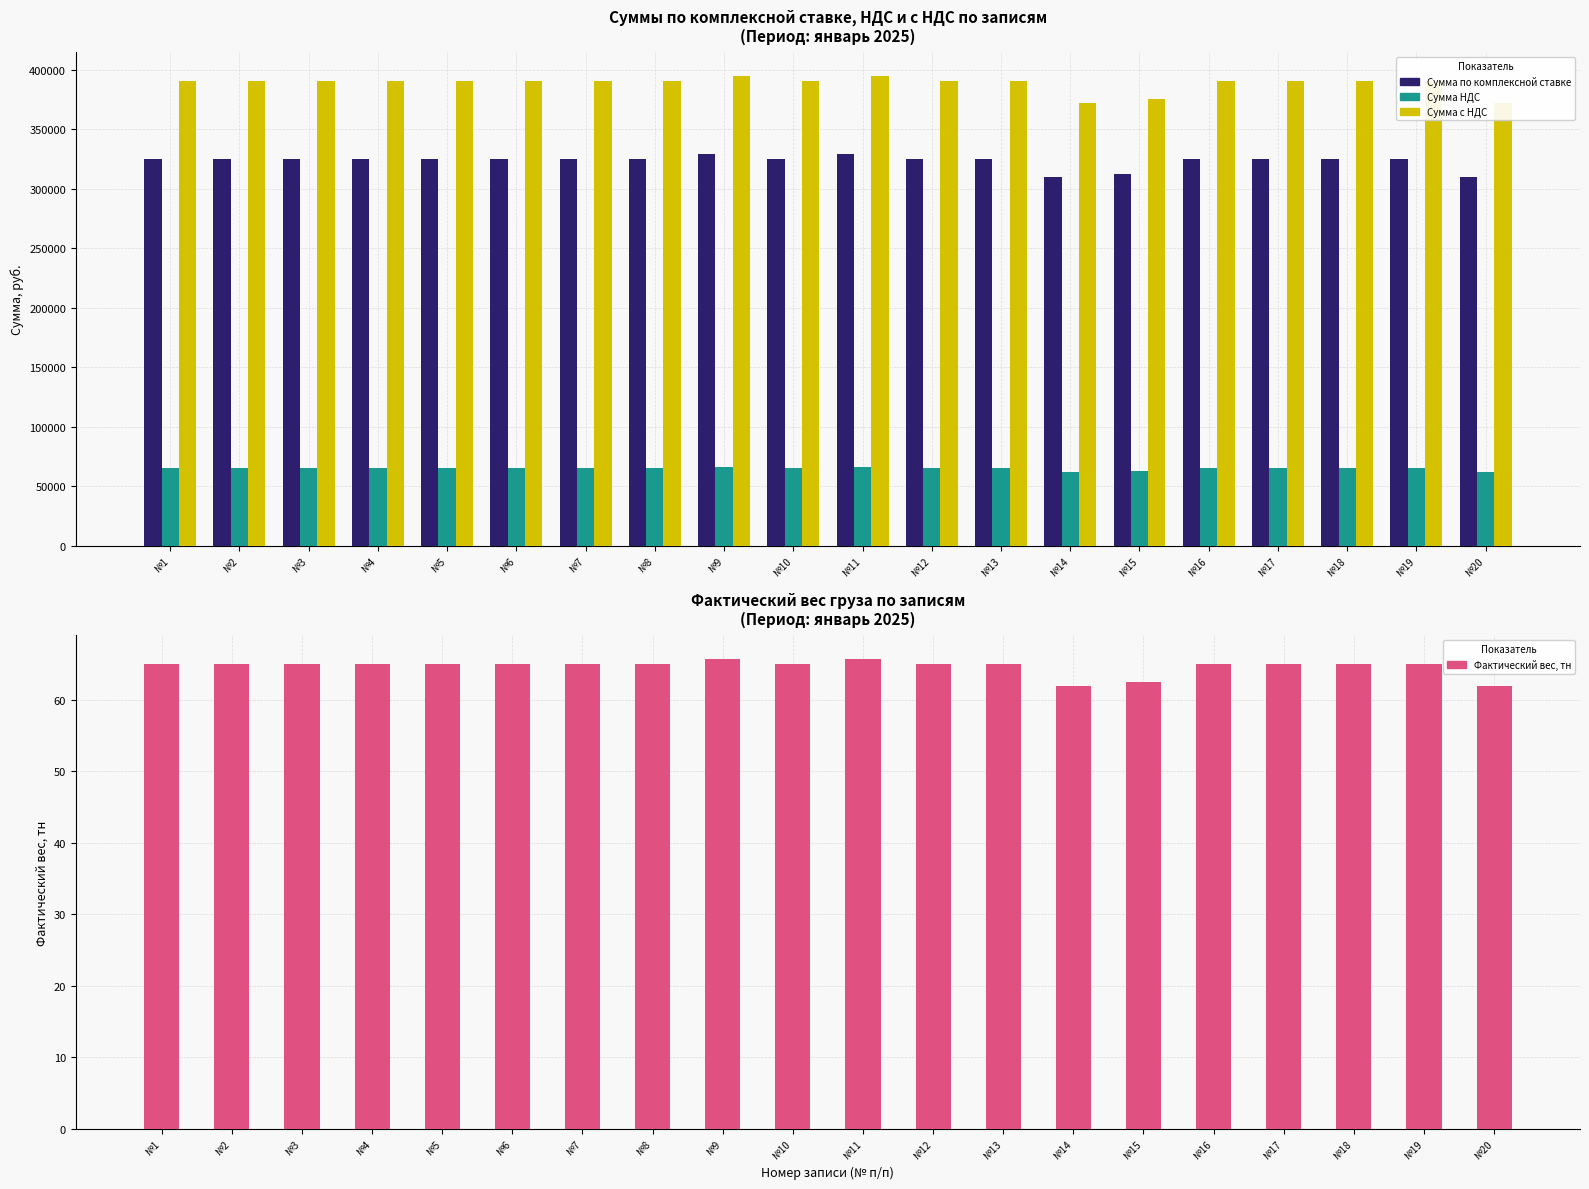

What value does the Сумма НДС series have at №10?

64999.0